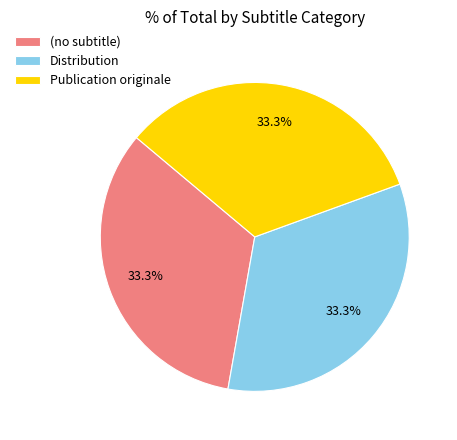

What is the ratio of the value at Distribution to the value at (no subtitle)?

1.0